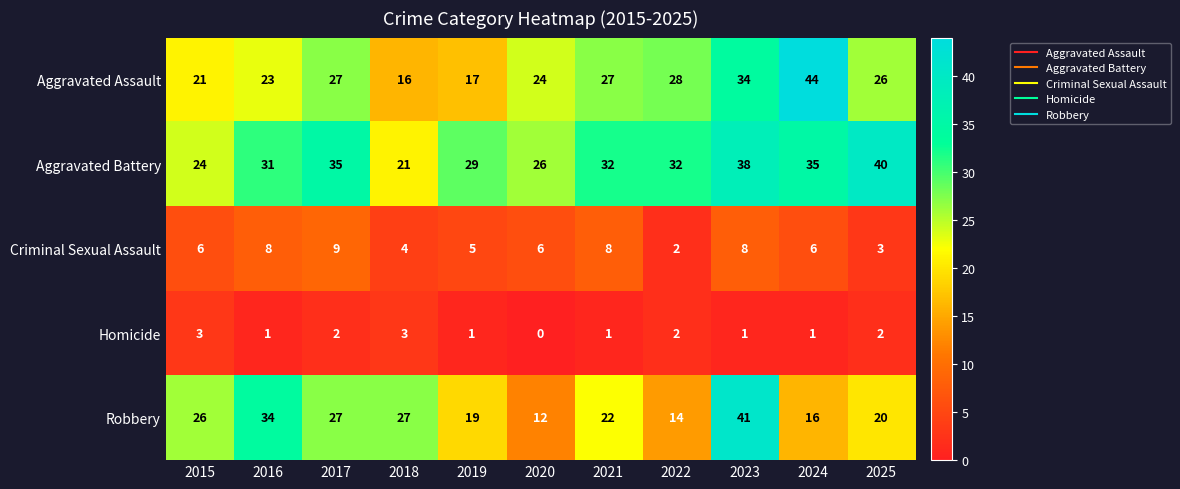

Where is Robbery nearest to the value 26?

2015